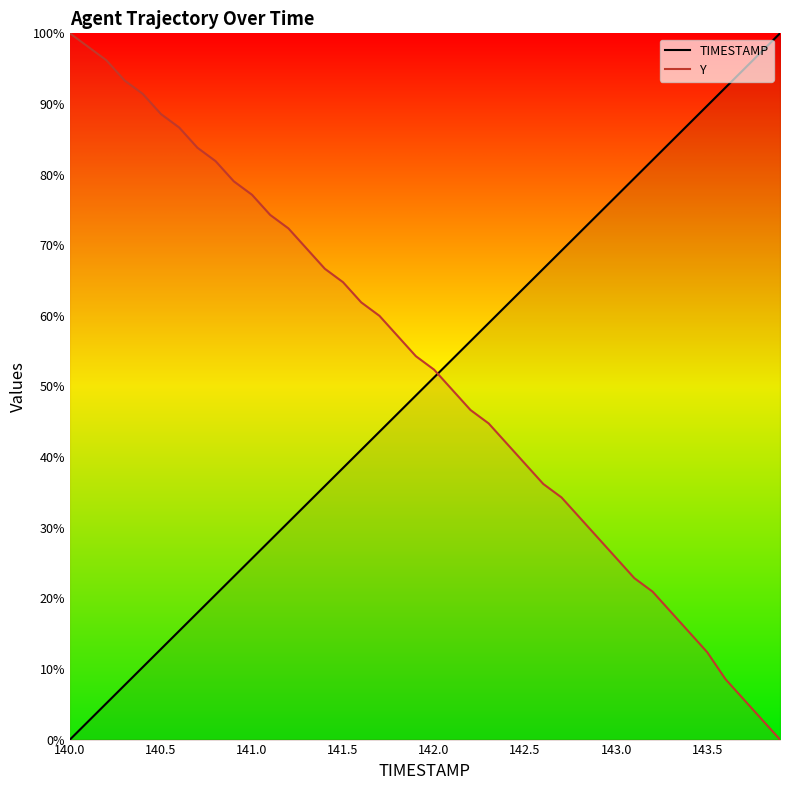

How many times do Y and TIMESTAMP cross each other?

1